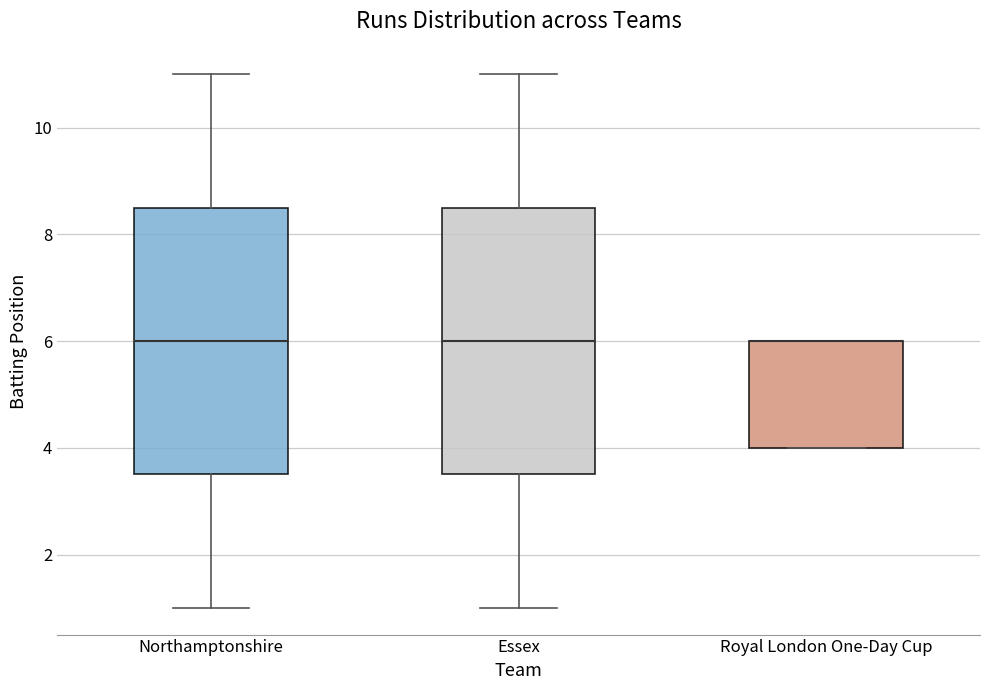

Where is the upper edge of the box for Royal London One-Day Cup on the y-axis? The values are not printed on the chart, so give them approximately, as read against the axis.

6.0